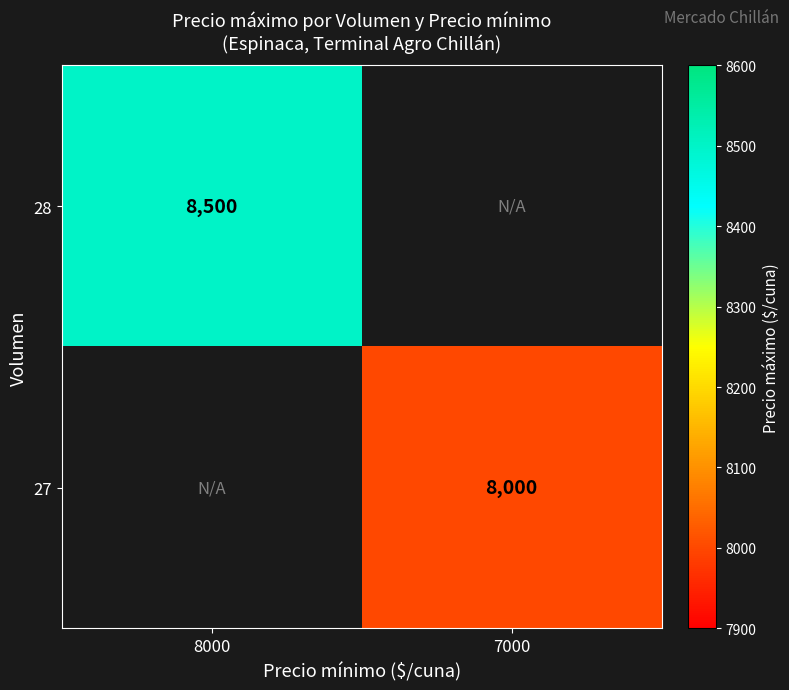

The 27 series shows 2504.3 at 7000. True or false?

False